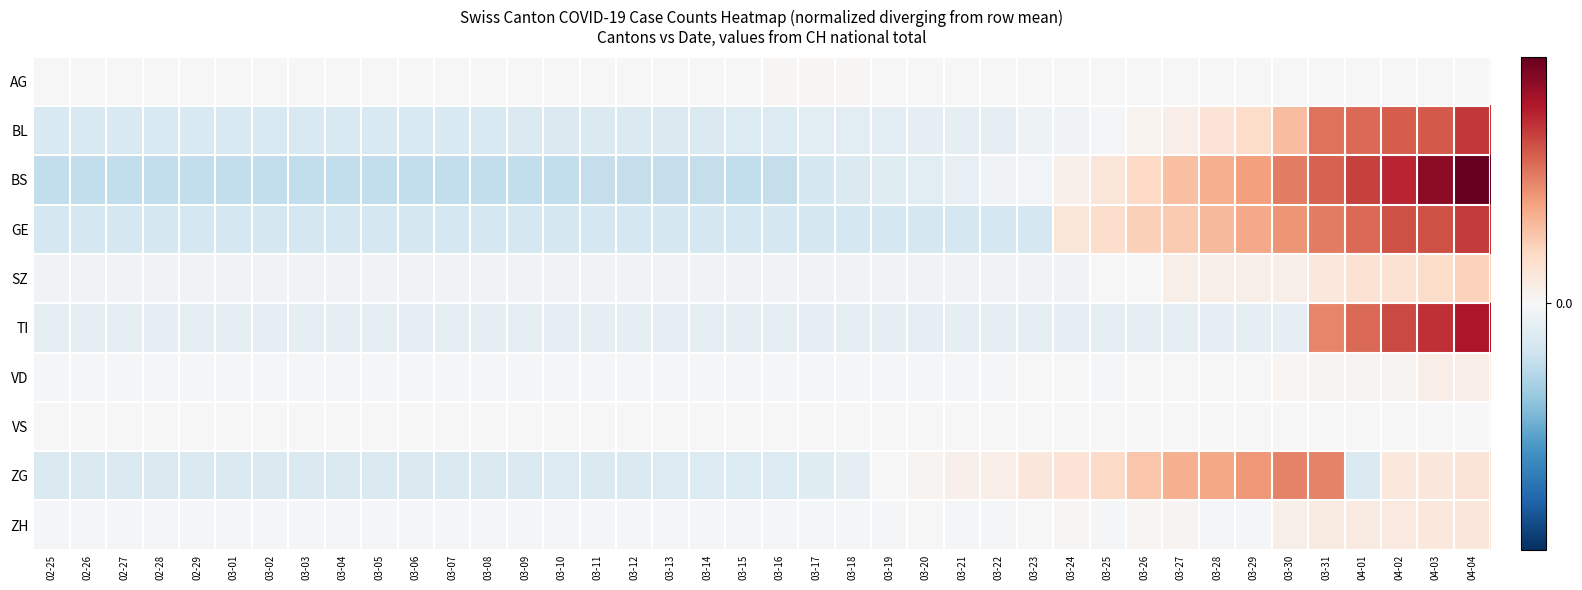

Reading left to right, transcribe all the data shown in this chart.

AG: 02-25=-0.0	02-26=-0.0	02-27=-0.0	02-28=-0.0	02-29=-0.0	03-01=-0.0	03-02=-0.0	03-03=-0.0	03-04=-0.0	03-05=-0.0	03-06=0.0	03-07=-0.0	03-08=-0.0	03-09=0.0	03-10=0.0	03-11=0.0	03-12=0.0	03-13=0.0	03-14=-0.0	03-15=-0.0	03-16=0.0	03-17=0.0	03-18=0.0	03-19=-0.0	03-20=-0.0	03-21=-0.0	03-22=-0.0	03-23=-0.0	03-24=-0.0	03-25=-0.0	03-26=-0.0	03-27=-0.0	03-28=-0.0	03-29=-0.0	03-30=-0.0	03-31=-0.0	04-01=-0.0	04-02=-0.0	04-03=-0.0	04-04=-0.0
BL: 02-25=-0.0	02-26=-0.0	02-27=-0.0	02-28=-0.0	02-29=-0.0	03-01=-0.0	03-02=-0.0	03-03=-0.0	03-04=-0.0	03-05=-0.0	03-06=-0.0	03-07=-0.0	03-08=-0.0	03-09=-0.0	03-10=-0.0	03-11=-0.0	03-12=-0.0	03-13=-0.0	03-14=-0.0	03-15=-0.0	03-16=-0.0	03-17=-0.0	03-18=-0.0	03-19=-0.0	03-20=-0.0	03-21=-0.0	03-22=-0.0	03-23=-0.0	03-24=-0.0	03-25=-0.0	03-26=0.0	03-27=0.0	03-28=0.0	03-29=0.0	03-30=0.1	03-31=0.1	04-01=0.1	04-02=0.1	04-03=0.1	04-04=0.1
BS: 02-25=-0.0	02-26=-0.0	02-27=-0.0	02-28=-0.0	02-29=-0.0	03-01=-0.0	03-02=-0.0	03-03=-0.0	03-04=-0.0	03-05=-0.0	03-06=-0.0	03-07=-0.0	03-08=-0.0	03-09=-0.0	03-10=-0.0	03-11=-0.0	03-12=-0.0	03-13=-0.0	03-14=-0.0	03-15=-0.0	03-16=-0.0	03-17=-0.0	03-18=-0.0	03-19=-0.0	03-20=-0.0	03-21=-0.0	03-22=-0.0	03-23=-0.0	03-24=0.0	03-25=0.0	03-26=0.0	03-27=0.1	03-28=0.1	03-29=0.1	03-30=0.1	03-31=0.1	04-01=0.1	04-02=0.1	04-03=0.2	04-04=0.2
GE: 02-25=-0.0	02-26=-0.0	02-27=-0.0	02-28=-0.0	02-29=-0.0	03-01=-0.0	03-02=-0.0	03-03=-0.0	03-04=-0.0	03-05=-0.0	03-06=-0.0	03-07=-0.0	03-08=-0.0	03-09=-0.0	03-10=-0.0	03-11=-0.0	03-12=-0.0	03-13=-0.0	03-14=-0.0	03-15=-0.0	03-16=-0.0	03-17=-0.0	03-18=-0.0	03-19=-0.0	03-20=-0.0	03-21=-0.0	03-22=-0.0	03-23=-0.0	03-24=0.0	03-25=0.0	03-26=0.0	03-27=0.0	03-28=0.1	03-29=0.1	03-30=0.1	03-31=0.1	04-01=0.1	04-02=0.1	04-03=0.1	04-04=0.1
SZ: 02-25=-0.0	02-26=-0.0	02-27=-0.0	02-28=-0.0	02-29=-0.0	03-01=-0.0	03-02=-0.0	03-03=-0.0	03-04=-0.0	03-05=-0.0	03-06=-0.0	03-07=-0.0	03-08=-0.0	03-09=-0.0	03-10=-0.0	03-11=-0.0	03-12=-0.0	03-13=-0.0	03-14=-0.0	03-15=-0.0	03-16=-0.0	03-17=-0.0	03-18=-0.0	03-19=-0.0	03-20=-0.0	03-21=-0.0	03-22=-0.0	03-23=-0.0	03-24=-0.0	03-25=-0.0	03-26=-0.0	03-27=0.0	03-28=0.0	03-29=0.0	03-30=0.0	03-31=0.0	04-01=0.0	04-02=0.0	04-03=0.0	04-04=0.0
TI: 02-25=-0.0	02-26=-0.0	02-27=-0.0	02-28=-0.0	02-29=-0.0	03-01=-0.0	03-02=-0.0	03-03=-0.0	03-04=-0.0	03-05=-0.0	03-06=-0.0	03-07=-0.0	03-08=-0.0	03-09=-0.0	03-10=-0.0	03-11=-0.0	03-12=-0.0	03-13=-0.0	03-14=-0.0	03-15=-0.0	03-16=-0.0	03-17=-0.0	03-18=-0.0	03-19=-0.0	03-20=-0.0	03-21=-0.0	03-22=-0.0	03-23=-0.0	03-24=-0.0	03-25=-0.0	03-26=-0.0	03-27=-0.0	03-28=-0.0	03-29=-0.0	03-30=-0.0	03-31=0.1	04-01=0.1	04-02=0.1	04-03=0.1	04-04=0.1
VD: 02-25=-0.0	02-26=-0.0	02-27=-0.0	02-28=-0.0	02-29=-0.0	03-01=-0.0	03-02=-0.0	03-03=-0.0	03-04=-0.0	03-05=-0.0	03-06=-0.0	03-07=-0.0	03-08=-0.0	03-09=-0.0	03-10=-0.0	03-11=-0.0	03-12=-0.0	03-13=-0.0	03-14=-0.0	03-15=-0.0	03-16=-0.0	03-17=-0.0	03-18=-0.0	03-19=-0.0	03-20=-0.0	03-21=-0.0	03-22=-0.0	03-23=-0.0	03-24=-0.0	03-25=-0.0	03-26=-0.0	03-27=0.0	03-28=0.0	03-29=0.0	03-30=0.0	03-31=0.0	04-01=0.0	04-02=0.0	04-03=0.0	04-04=0.0
VS: 02-25=0.0	02-26=0.0	02-27=0.0	02-28=0.0	02-29=0.0	03-01=0.0	03-02=0.0	03-03=0.0	03-04=0.0	03-05=0.0	03-06=0.0	03-07=0.0	03-08=0.0	03-09=0.0	03-10=0.0	03-11=0.0	03-12=0.0	03-13=0.0	03-14=0.0	03-15=0.0	03-16=0.0	03-17=0.0	03-18=0.0	03-19=0.0	03-20=0.0	03-21=0.0	03-22=0.0	03-23=0.0	03-24=0.0	03-25=0.0	03-26=0.0	03-27=0.0	03-28=0.0	03-29=0.0	03-30=0.0	03-31=0.0	04-01=0.0	04-02=0.0	04-03=0.0	04-04=0.0
ZG: 02-25=-0.0	02-26=-0.0	02-27=-0.0	02-28=-0.0	02-29=-0.0	03-01=-0.0	03-02=-0.0	03-03=-0.0	03-04=-0.0	03-05=-0.0	03-06=-0.0	03-07=-0.0	03-08=-0.0	03-09=-0.0	03-10=-0.0	03-11=-0.0	03-12=-0.0	03-13=-0.0	03-14=-0.0	03-15=-0.0	03-16=-0.0	03-17=-0.0	03-18=-0.0	03-19=0.0	03-20=0.0	03-21=0.0	03-22=0.0	03-23=0.0	03-24=0.0	03-25=0.0	03-26=0.0	03-27=0.1	03-28=0.1	03-29=0.1	03-30=0.1	03-31=0.1	04-01=-0.0	04-02=0.0	04-03=0.0	04-04=0.0
ZH: 02-25=-0.0	02-26=-0.0	02-27=-0.0	02-28=-0.0	02-29=-0.0	03-01=-0.0	03-02=-0.0	03-03=-0.0	03-04=-0.0	03-05=-0.0	03-06=-0.0	03-07=-0.0	03-08=-0.0	03-09=-0.0	03-10=-0.0	03-11=-0.0	03-12=-0.0	03-13=-0.0	03-14=-0.0	03-15=-0.0	03-16=-0.0	03-17=-0.0	03-18=-0.0	03-19=-0.0	03-20=-0.0	03-21=-0.0	03-22=-0.0	03-23=0.0	03-24=0.0	03-25=-0.0	03-26=0.0	03-27=0.0	03-28=-0.0	03-29=-0.0	03-30=0.0	03-31=0.0	04-01=0.0	04-02=0.0	04-03=0.0	04-04=0.0